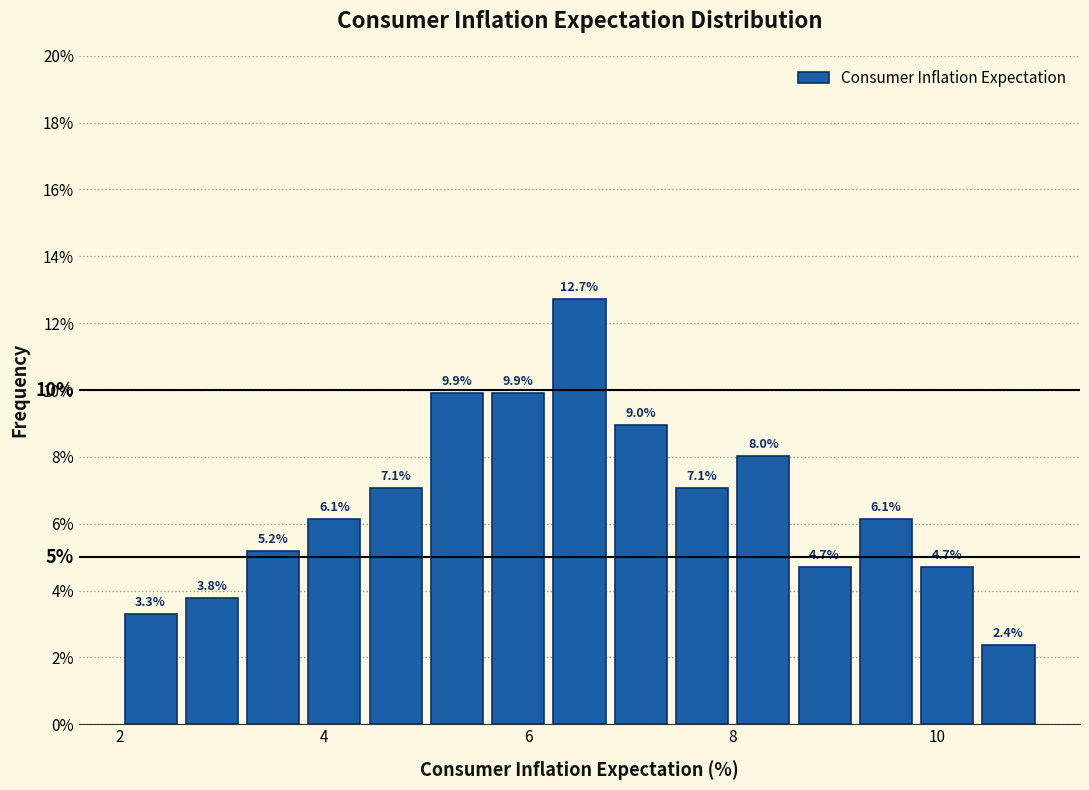

Read against the x-axis, roughly where is the centre of the tallest bar?

6.6